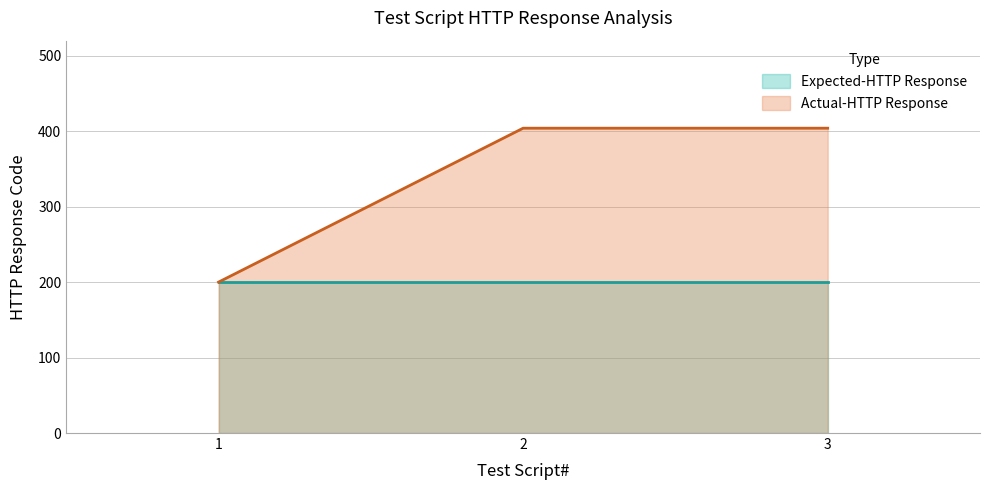

Which label corresponds to the smallest value in the chart?

1